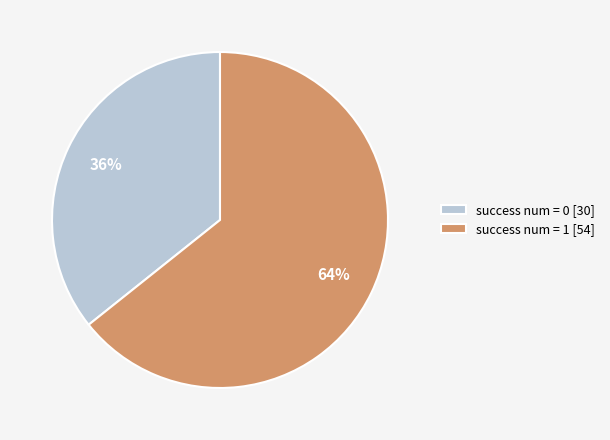

Count the number of slices in the pie.

2